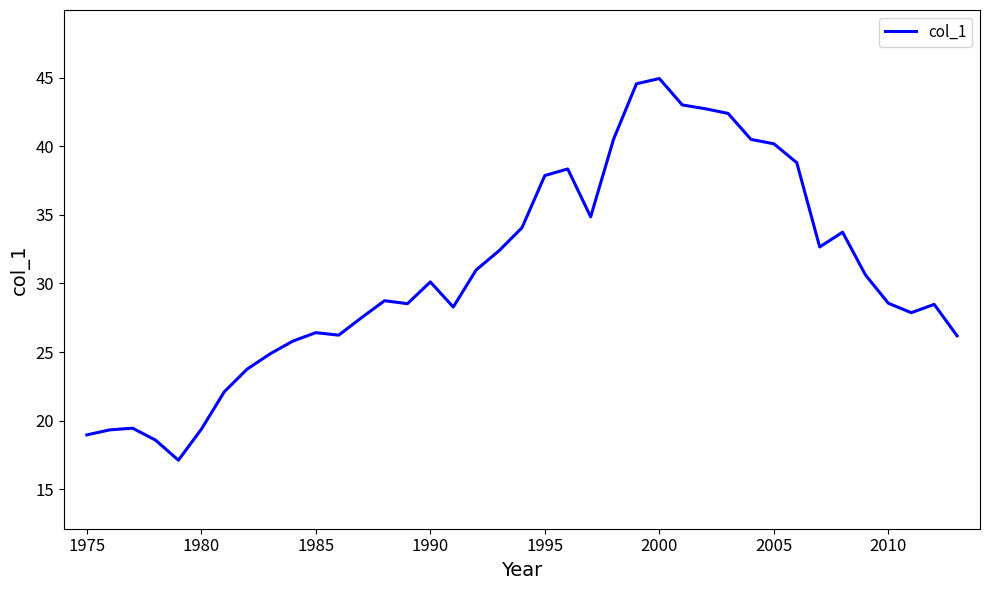

What is the maximum value shown in the chart?

44.9